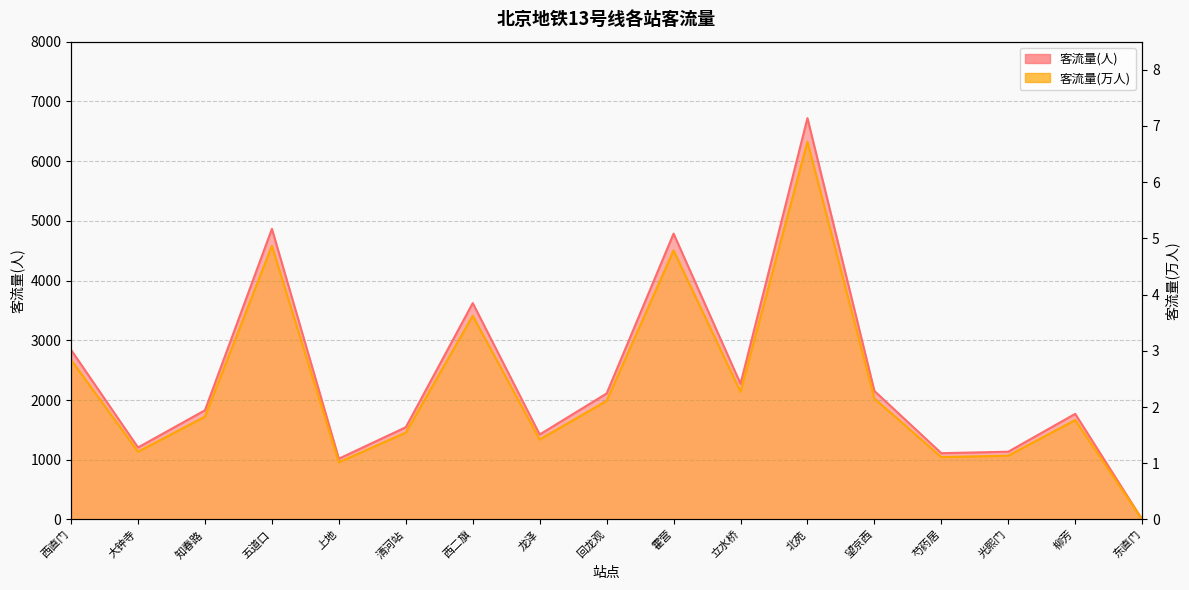

Where is 客流量(人) nearest to the value 3360?

西二旗